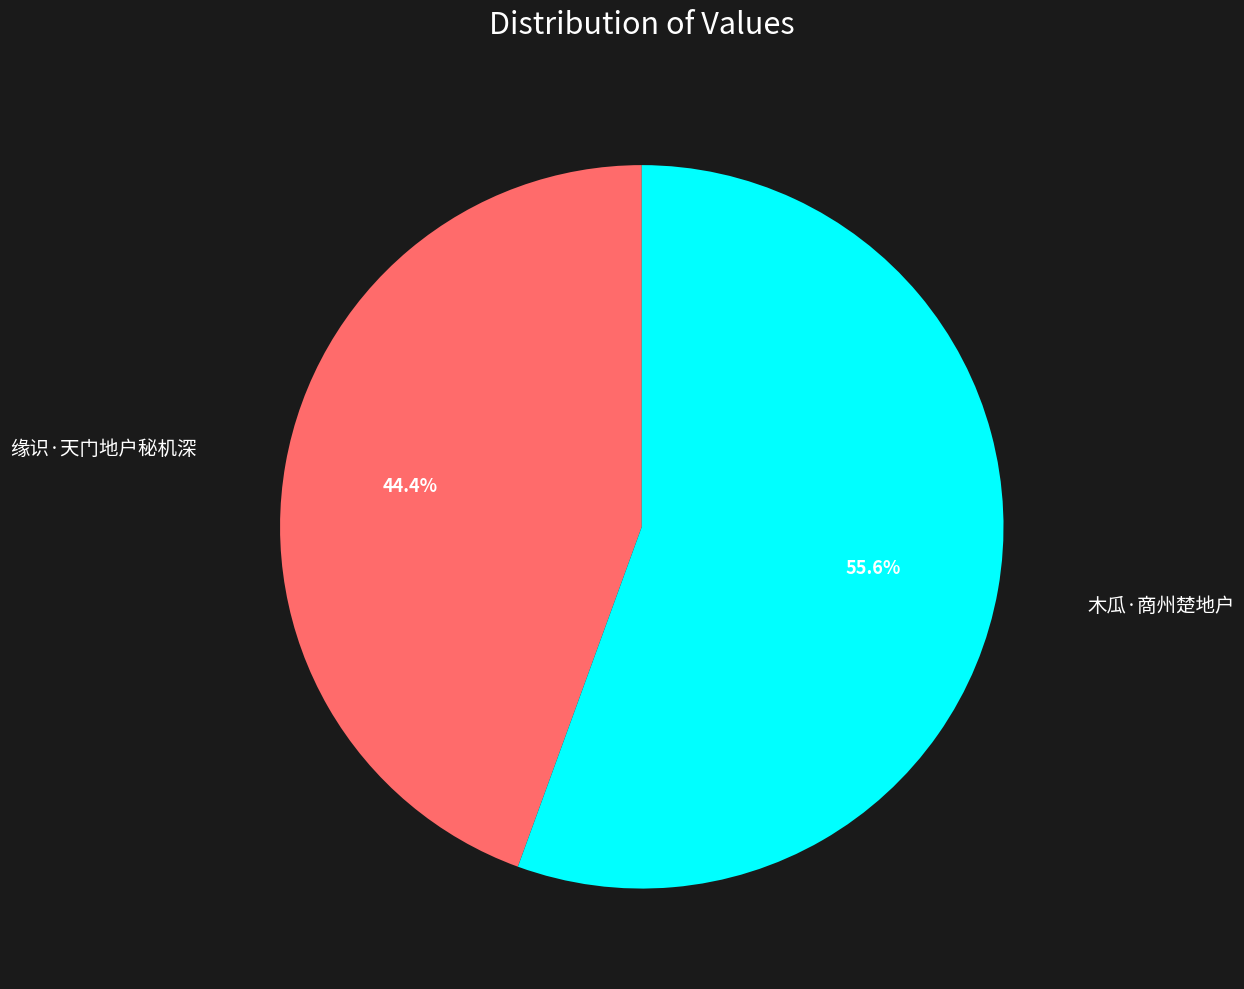

Is there any slice that represents more than half of the pie?

Yes